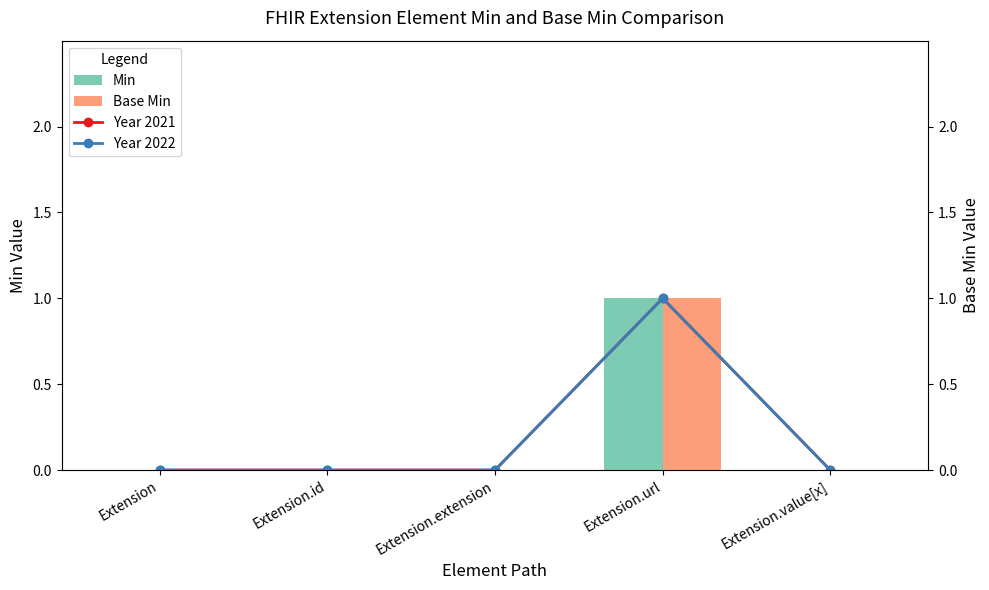

Are the bars horizontal?

No